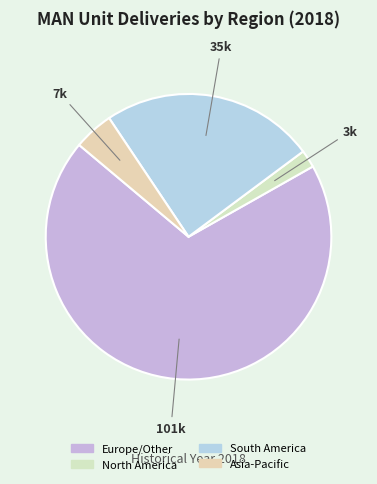

Is it true that North America is 2% of the pie?

True